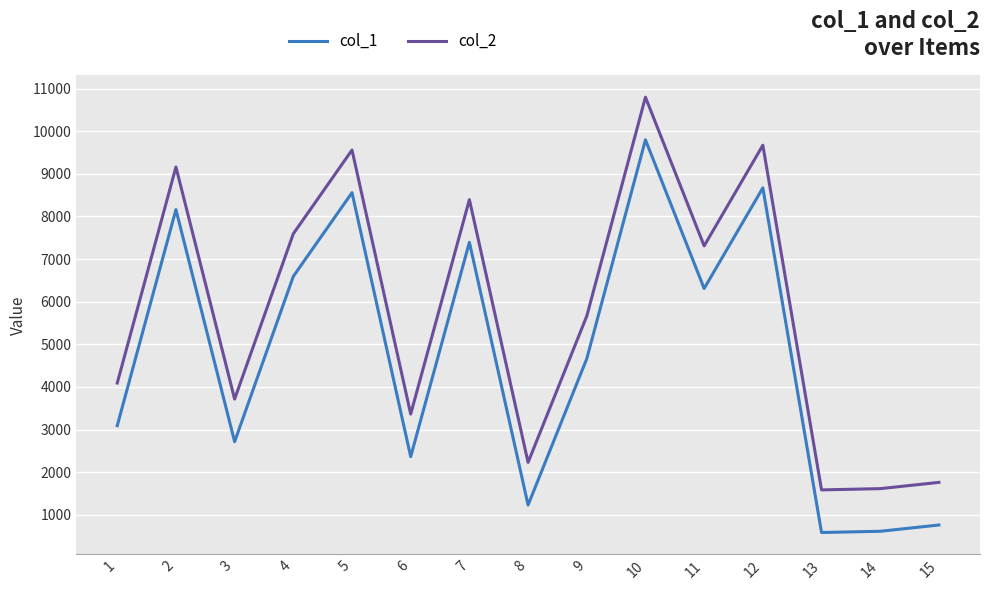

Is the value of col_1 at 7 greater than the value of col_2 at 14?

Yes